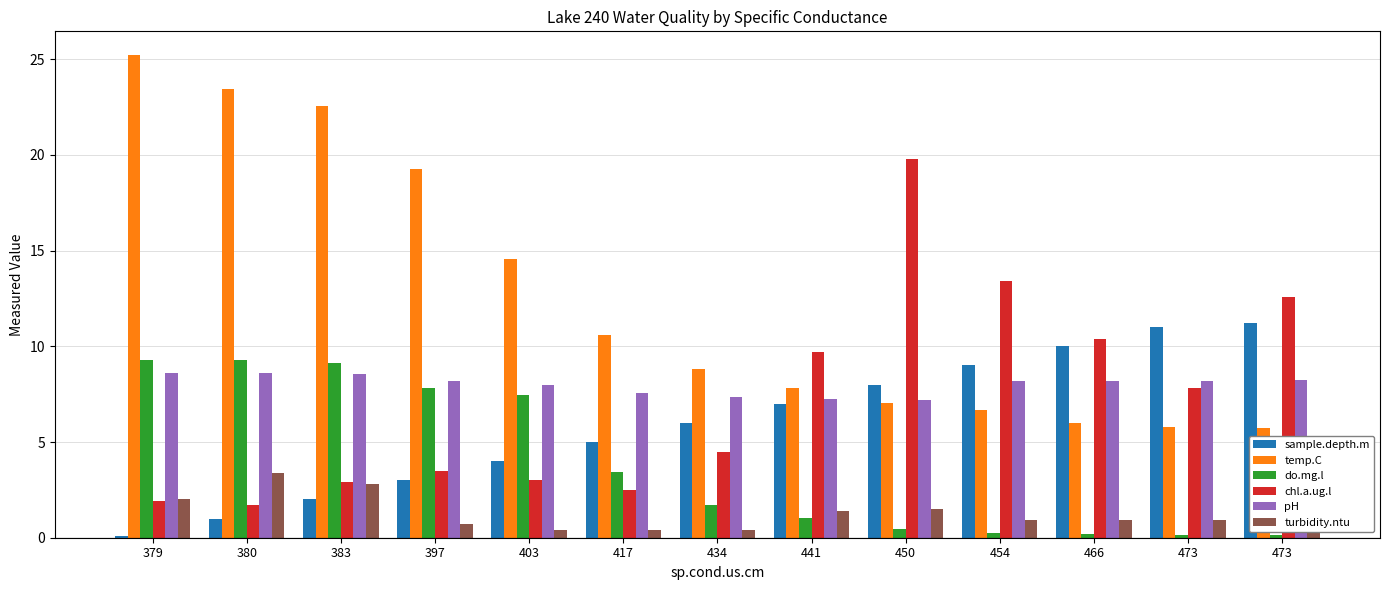

What are all the series names shown in the legend?

sample.depth.m, temp.C, do.mg.l, chl.a.ug.l, pH, turbidity.ntu